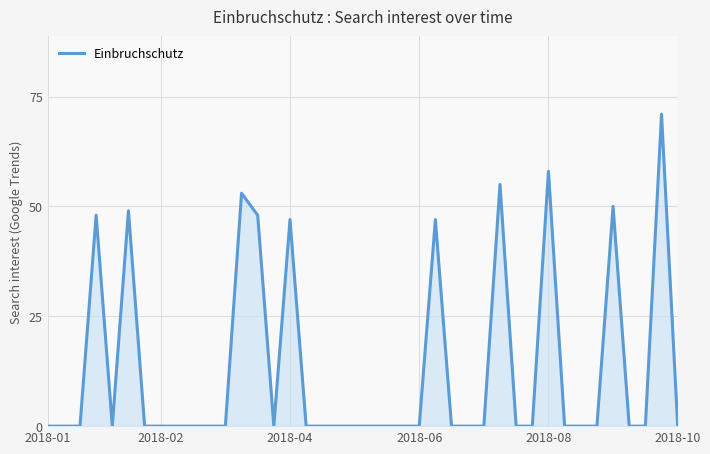

What is the difference between the second highest and second lowest values?

58